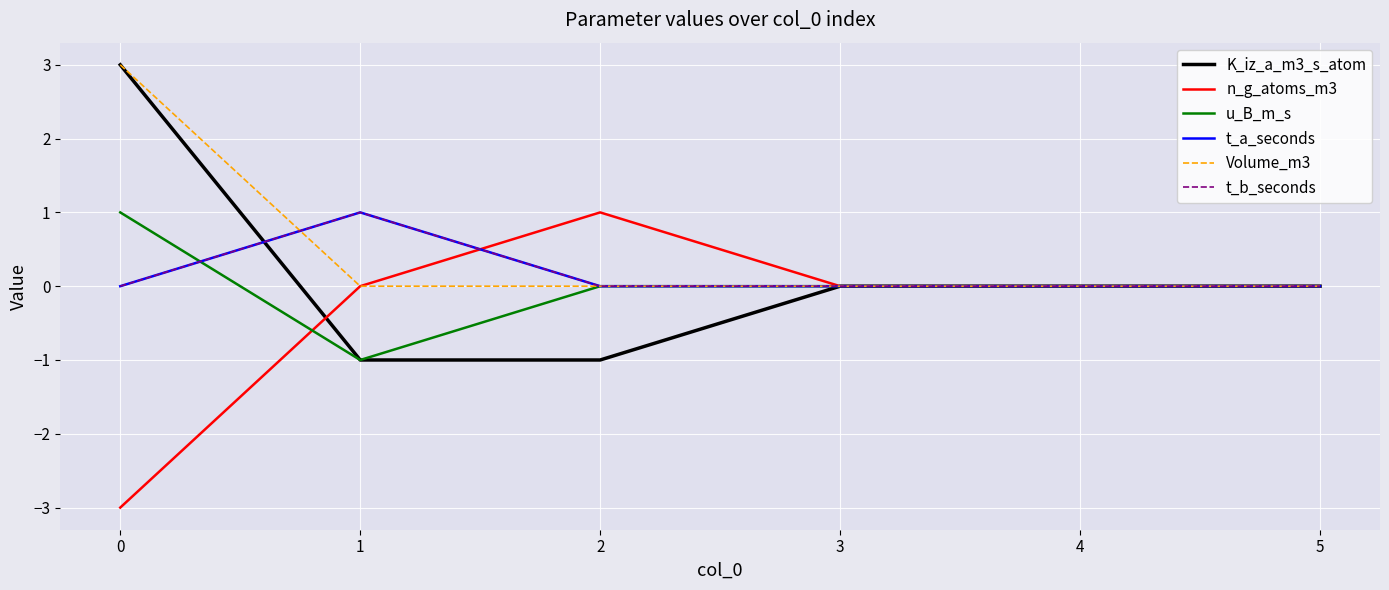

Is this an area chart (filled region under the line)?

No